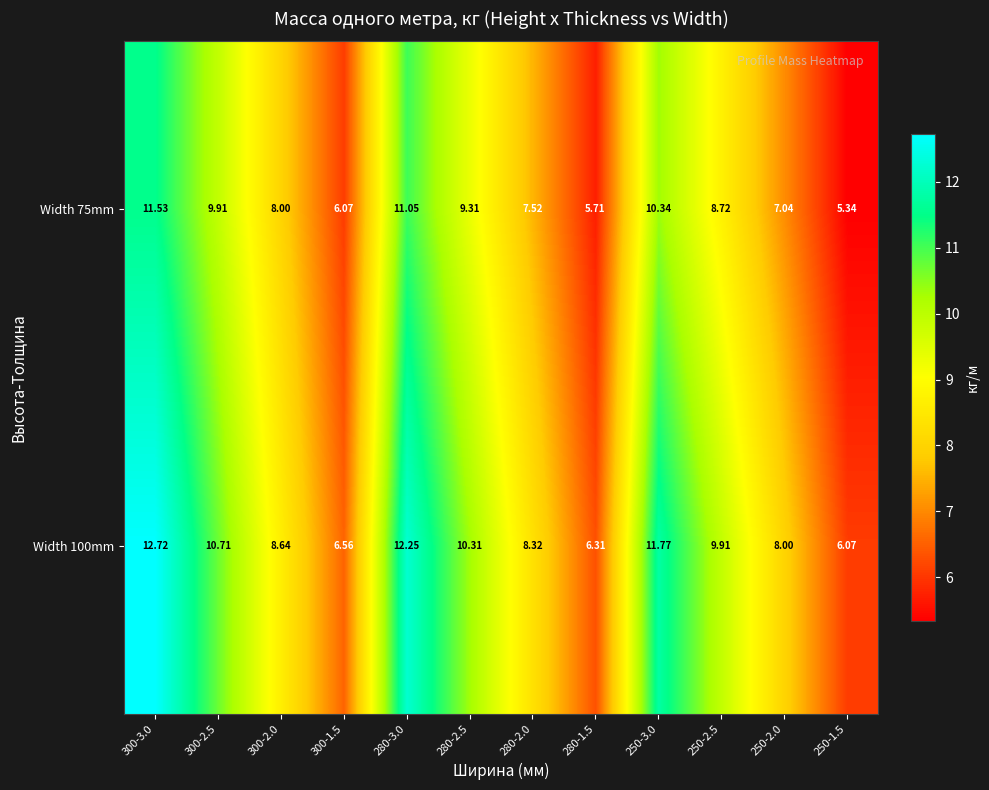

Is the value of Width 100mm at 250-3.0 greater than the value of Width 75mm at 250-1.5?

Yes